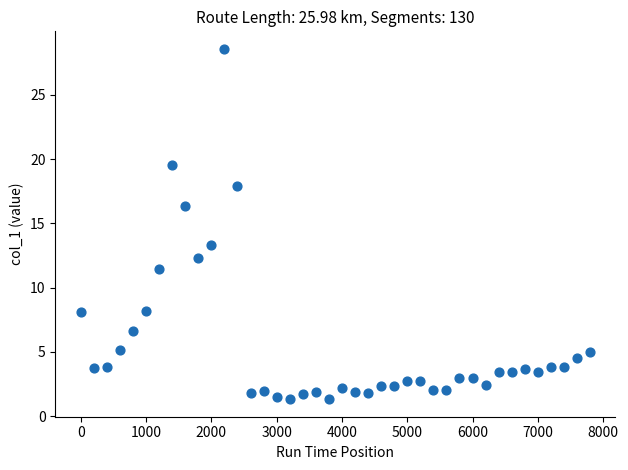

What Y value in the scatter plot is closest to 14?

13.3